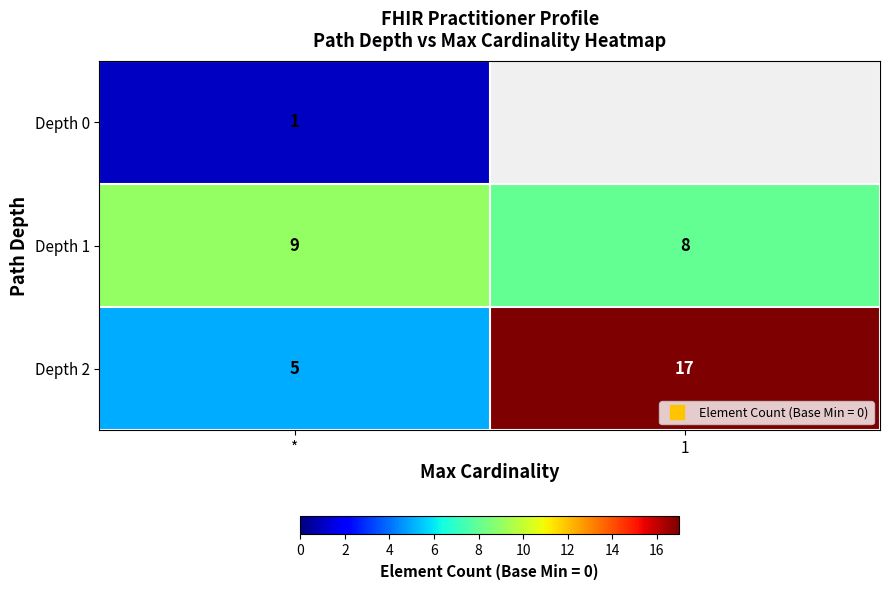

Is the value of Depth 1 at * greater than the value of Depth 2 at 1?

No